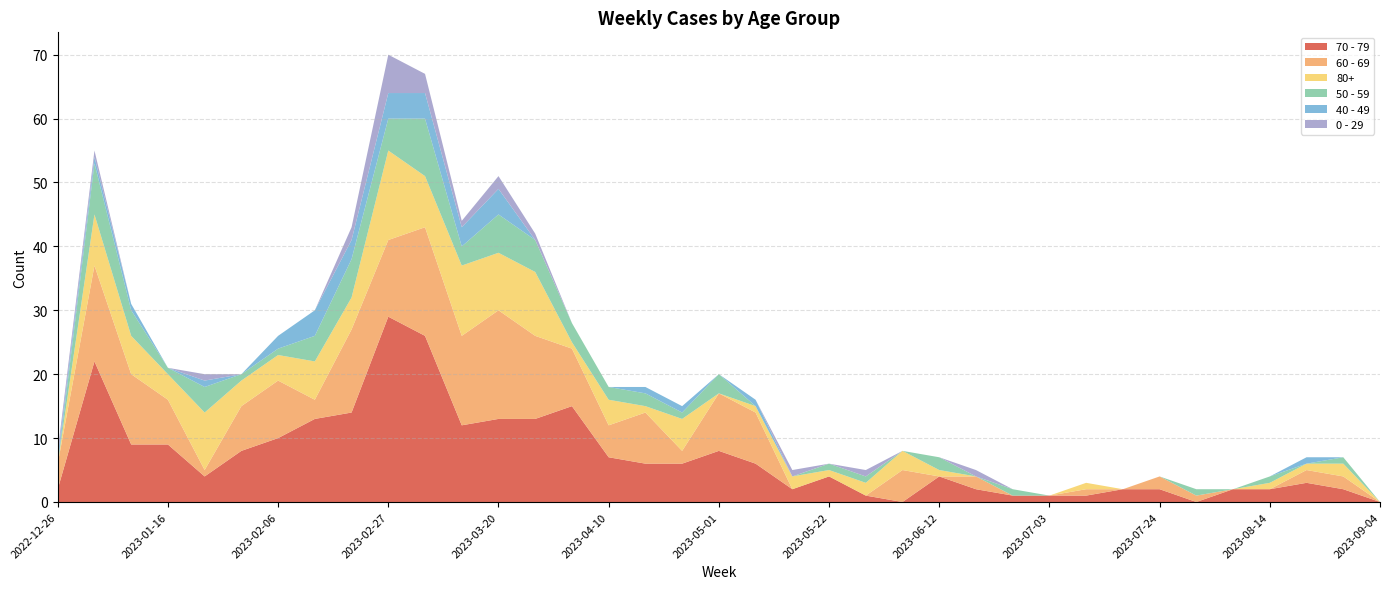

Reading left to right, extract all data points from this chart.

70 - 79: 2	22	9	9	4	8	10	13	14	29	26	12	13	13	15	7	6	6	8	6	2	4	1	0	4	2	1	1	1	2	2	0	2	2	3	2	0
60 - 69: 4	15	11	7	1	7	9	3	13	12	17	14	17	13	9	5	8	2	9	8	0	0	0	5	0	2	0	0	1	0	2	1	0	0	2	2	0
80+: 0	8	6	4	9	4	4	6	5	14	8	11	9	10	1	4	1	5	0	1	2	1	2	3	1	0	0	0	1	0	0	0	0	1	1	2	0
50 - 59: 0	8	4	1	4	1	1	4	6	5	9	3	6	5	3	2	2	1	3	0	0	1	1	0	2	0	1	0	0	0	0	1	0	1	0	1	0
40 - 49: 1	1	1	0	1	0	2	4	3	4	4	3	4	0	0	0	1	1	0	1	0	0	0	0	0	0	0	0	0	0	0	0	0	0	1	0	0
0 - 29: 1	1	0	0	1	0	0	0	2	6	3	1	2	1	0	0	0	0	0	0	1	0	1	0	0	1	0	0	0	0	0	0	0	0	0	0	0